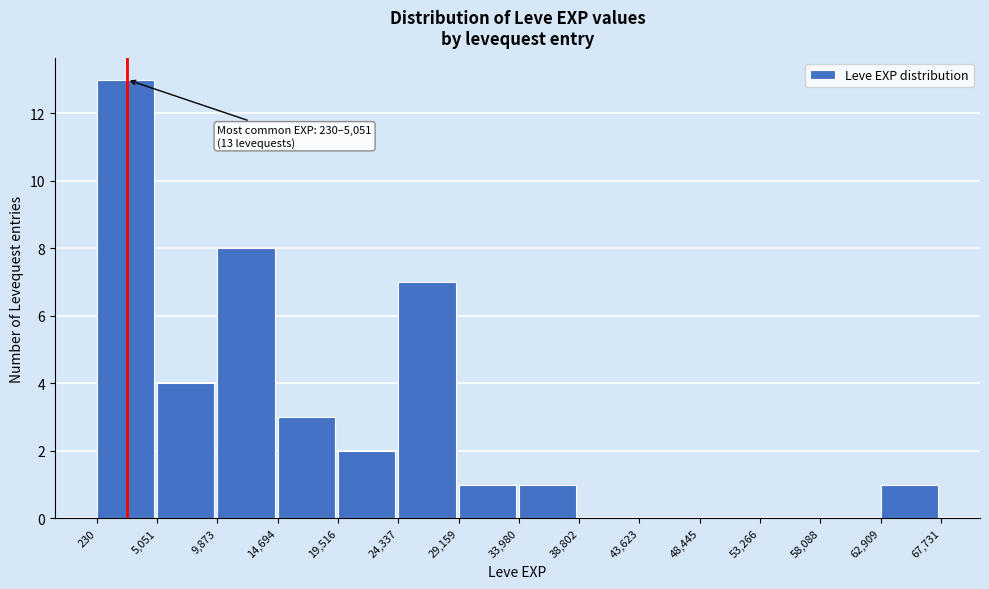

Which range on the x-axis has the tallest bar?

230 to 5,051